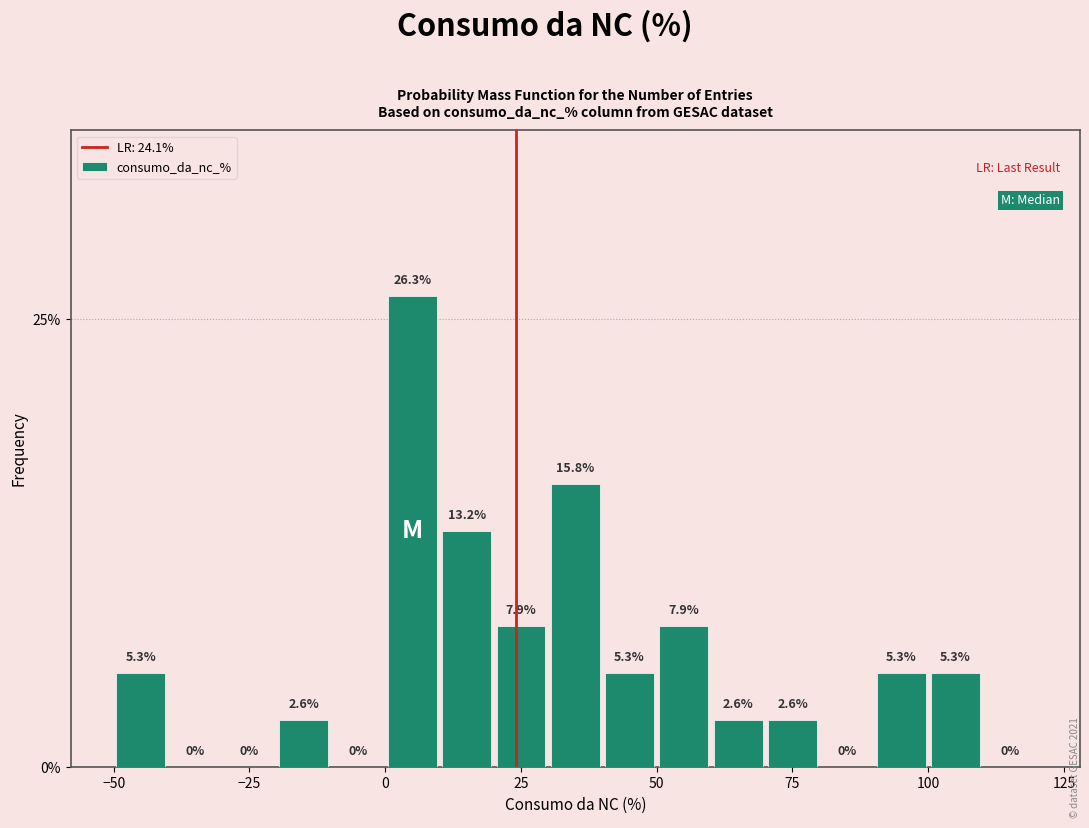

Read against the x-axis, roughly where is the centre of the tallest bar?

5